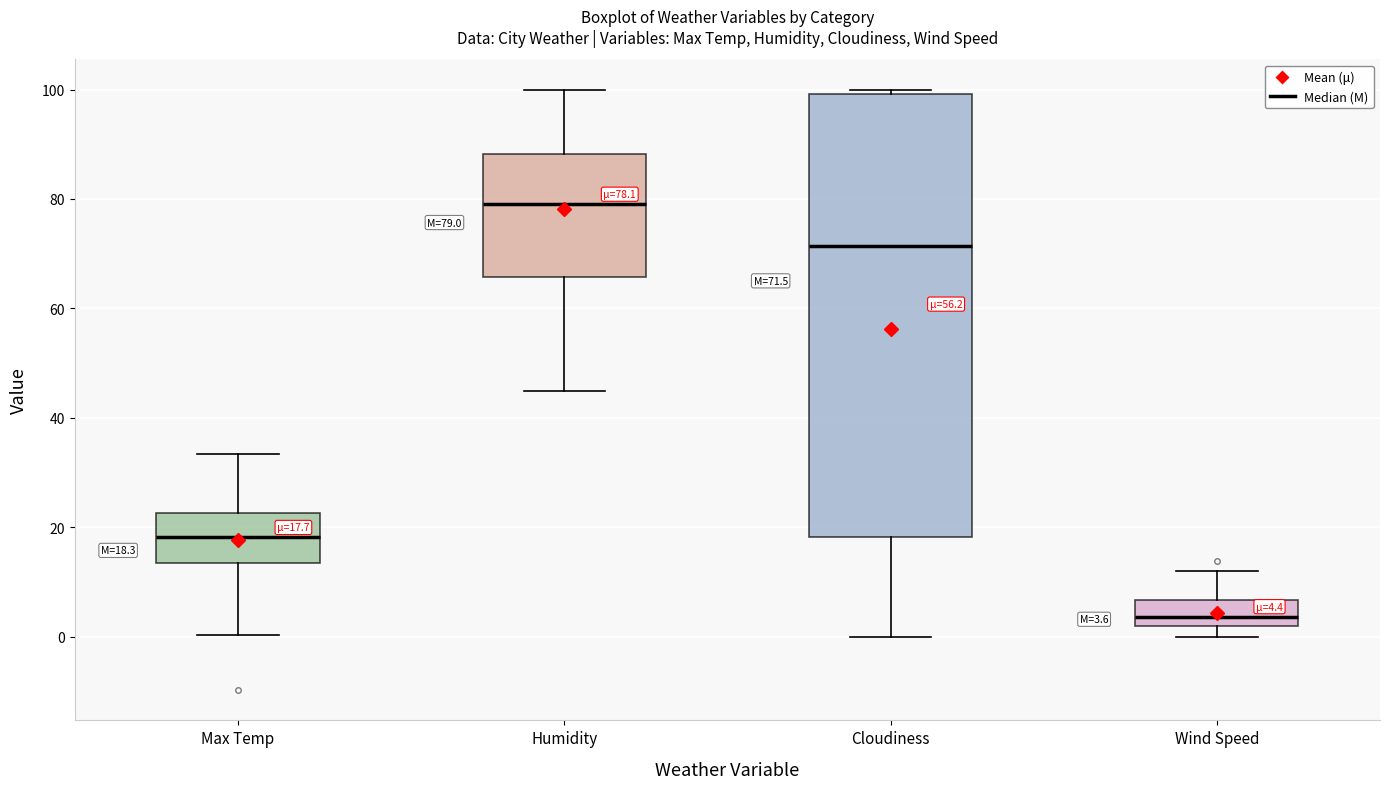

Which box is the tallest, from its lower edge to its upper edge?

Cloudiness